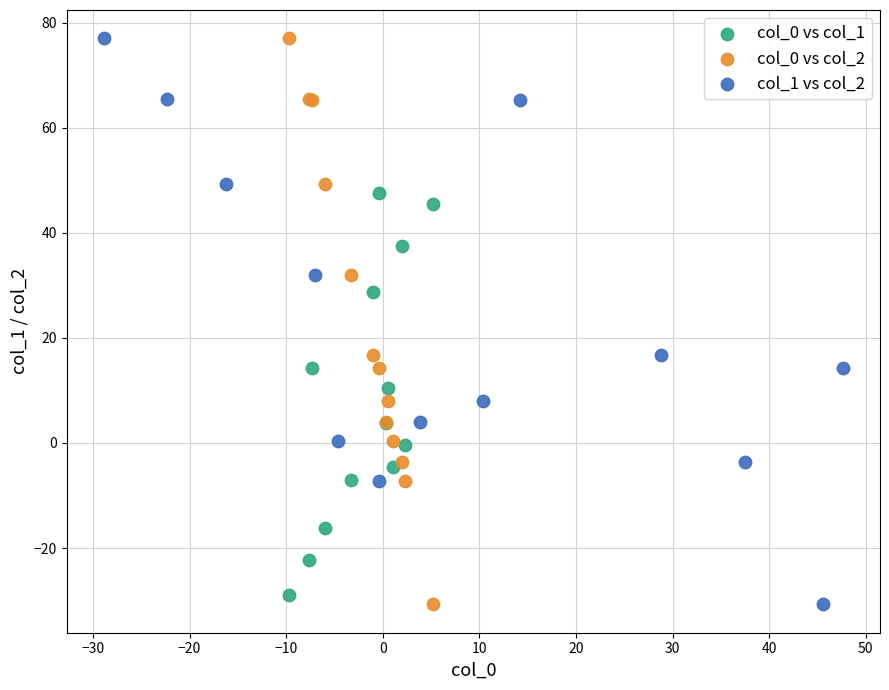

What are all the series names shown in the legend?

col_0 vs col_1, col_0 vs col_2, col_1 vs col_2